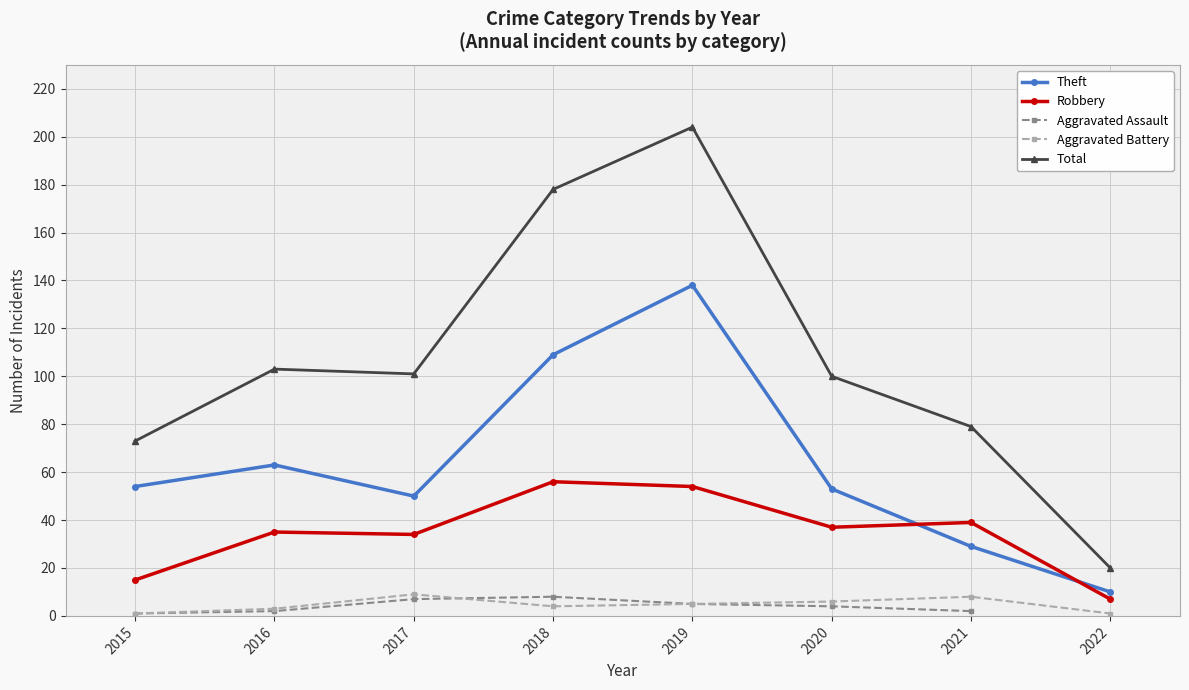

True or false: Aggravated Battery has a value of 4 at 2018.

True